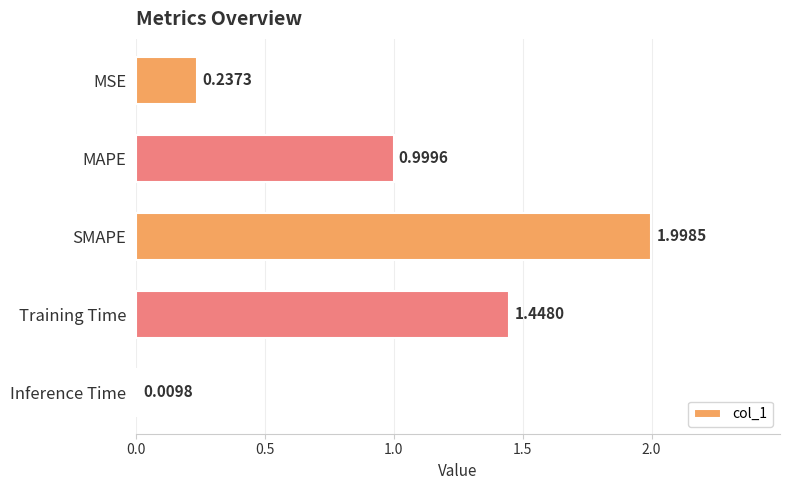

Which category has the lowest value across all series?

Inference Time